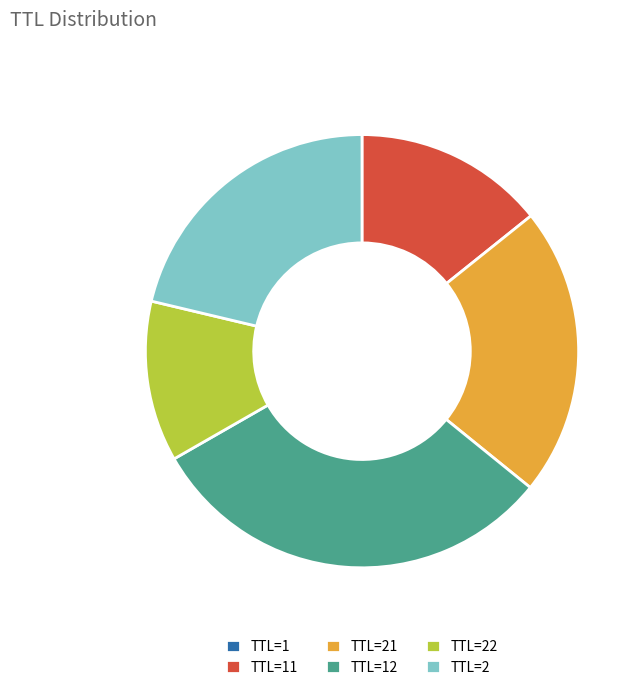

The TTL=2 slice represents 36% of the pie. True or false?

False